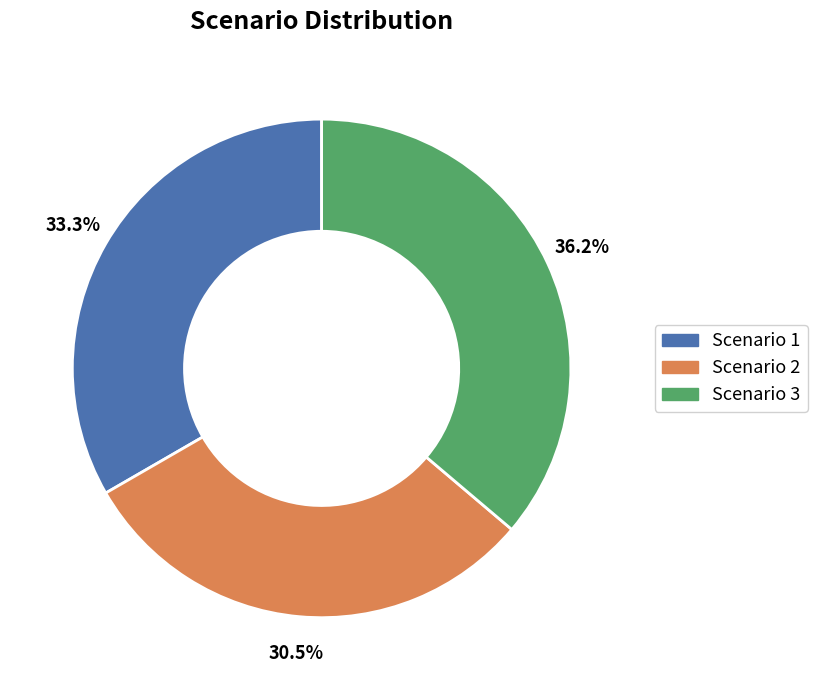

What is the largest slice in the pie chart?

Scenario 3